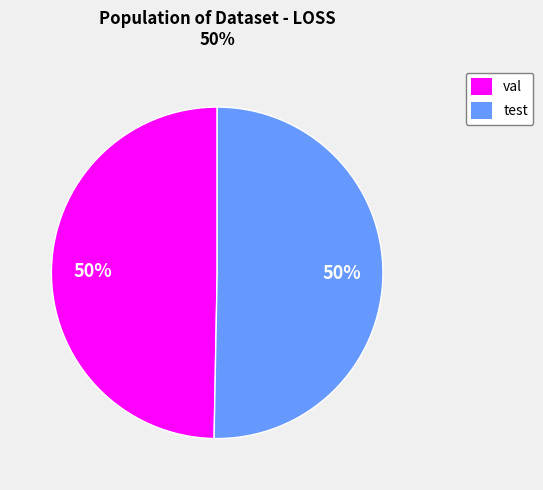

To the nearest percent, what is the combined percentage of test and val?

100%